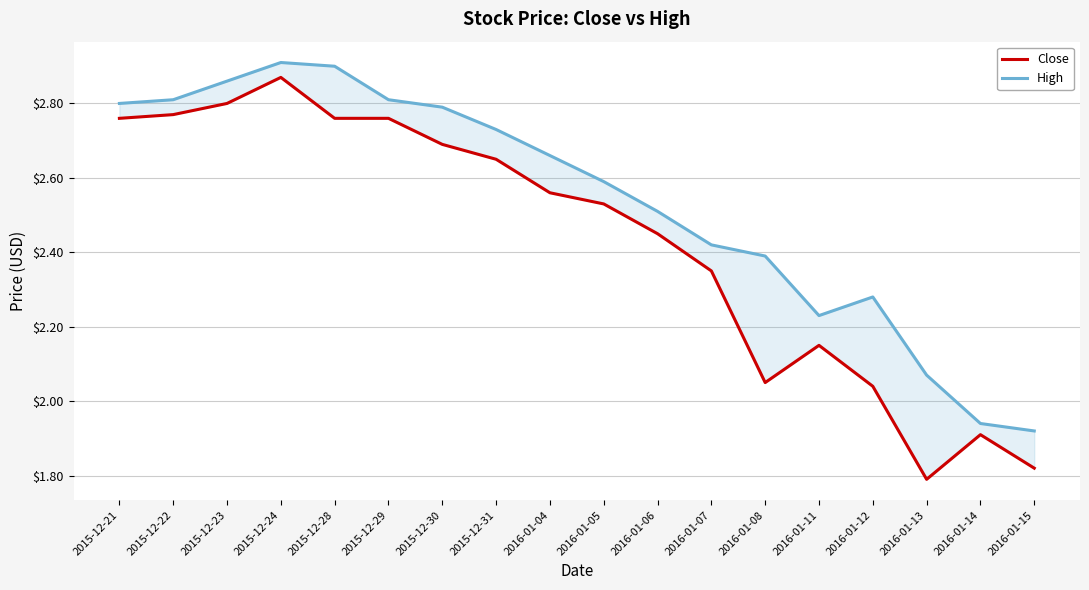

In Close, how many points are lower than both neighbors (excluding endpoints)?

2